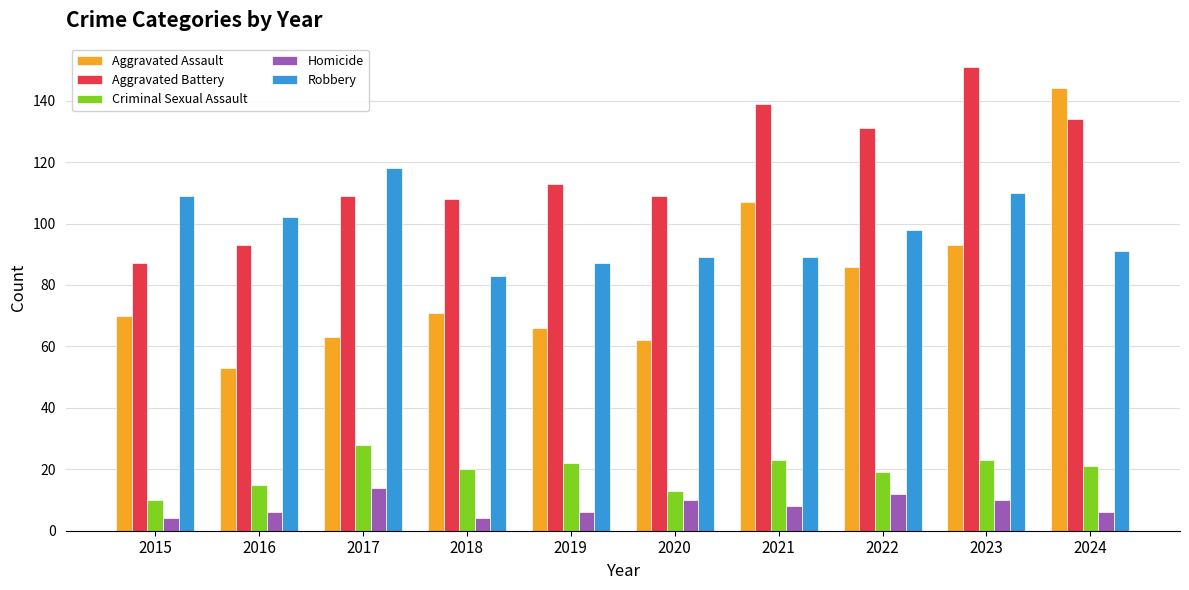

What are all the series names shown in the legend?

Aggravated Assault, Aggravated Battery, Criminal Sexual Assault, Homicide, Robbery